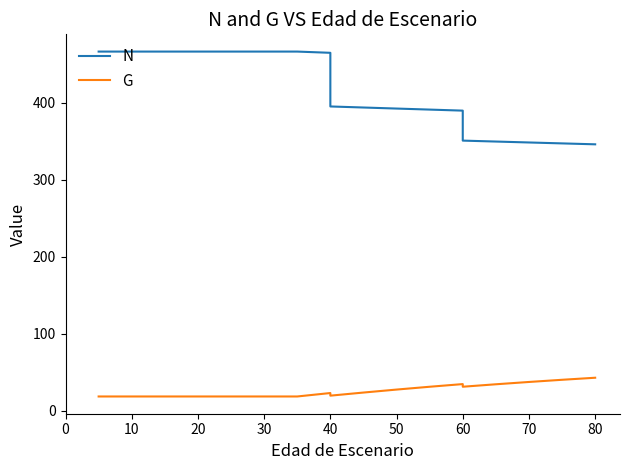

What are all the series names shown in the legend?

N, G